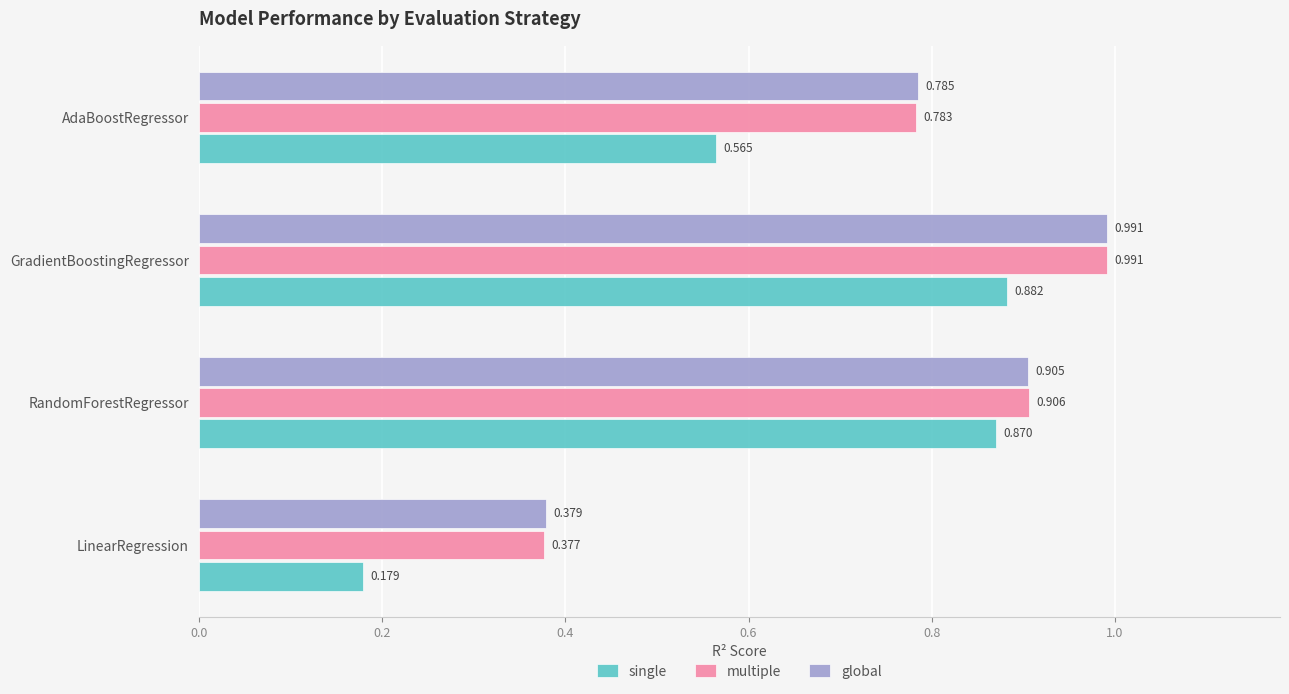

What is the difference between the second highest and second lowest values in the global series?

0.1